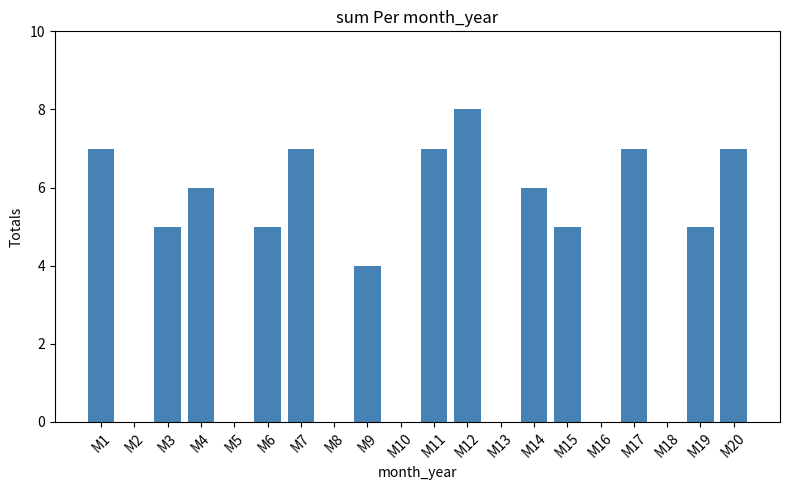

Count the values in the range 0 to 7.

19